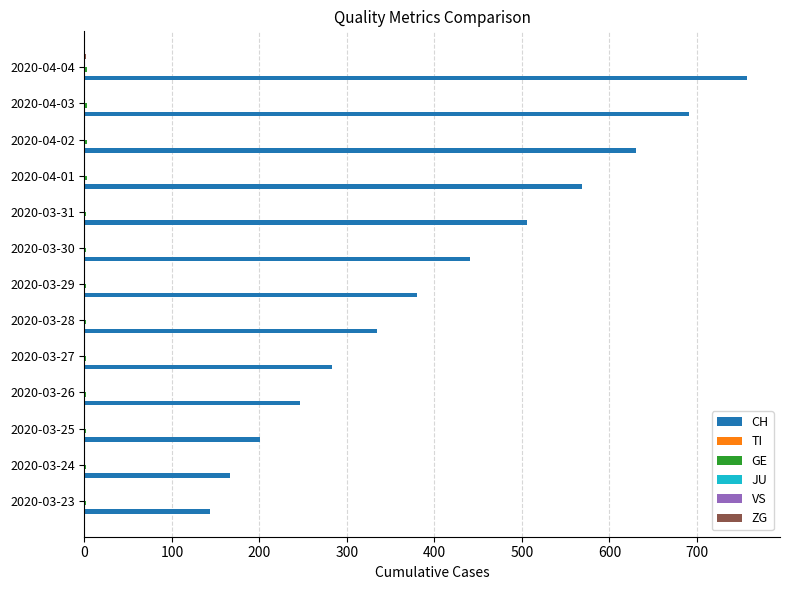

At 600, list the series in order from largest to smallest.

CH, GE, TI, JU, VS, ZG